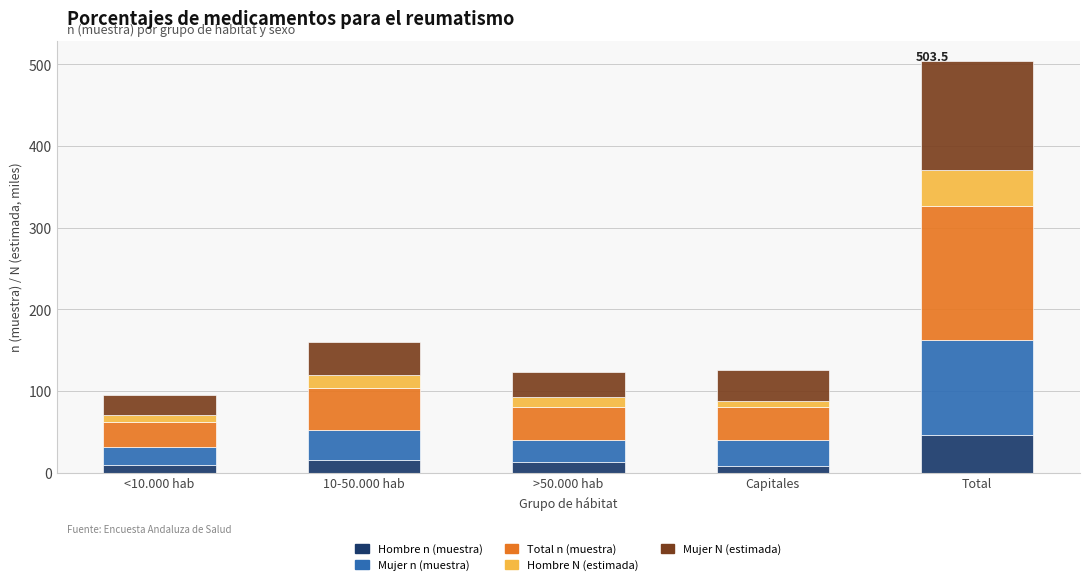

At which label does Hombre n (muestra) reach its peak?

Total